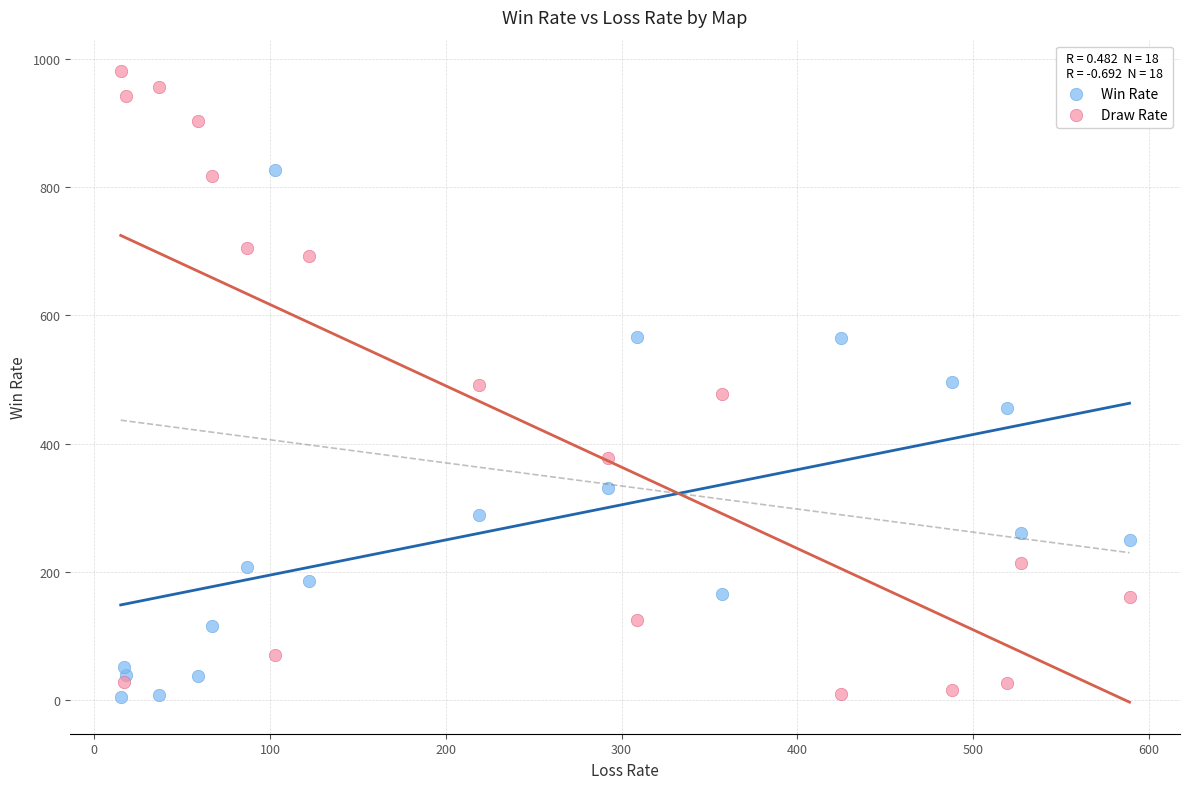

What are all the series names shown in the legend?

Win Rate, Draw Rate